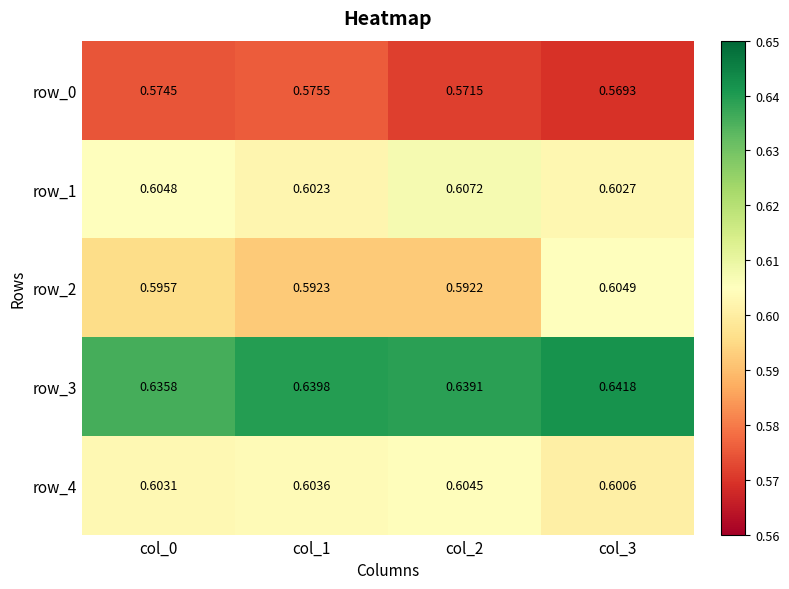

Is the value of row_3 at col_1 greater than the value of row_2 at col_0?

Yes